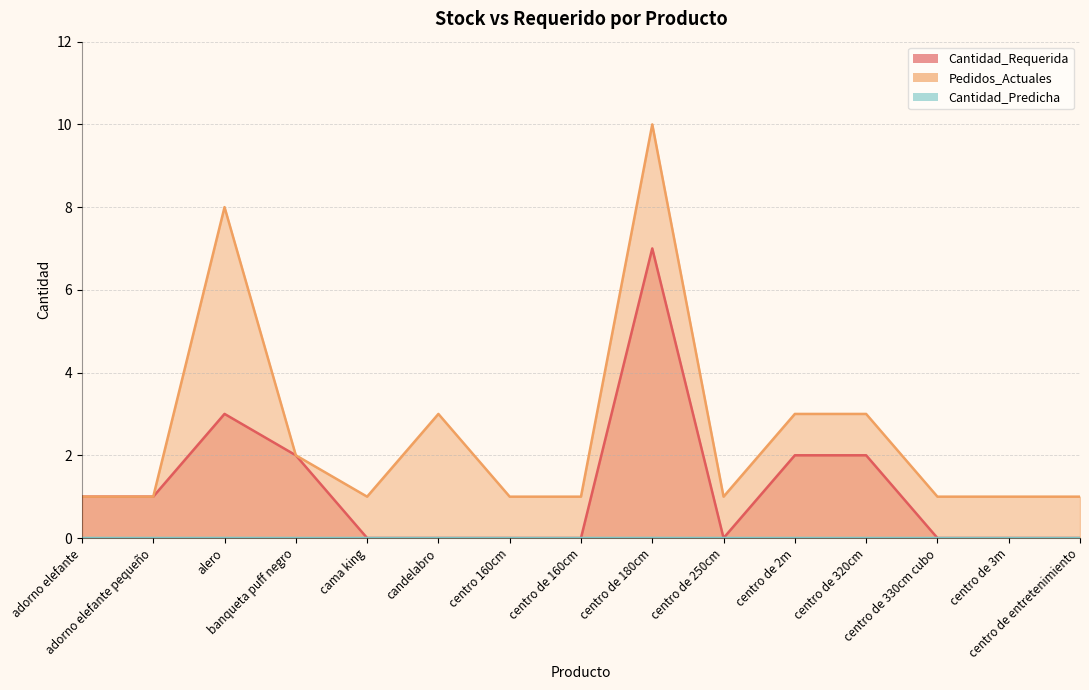

Which series changed the most between centro de 250cm and centro de entretenimiento?

Cantidad_Requerida